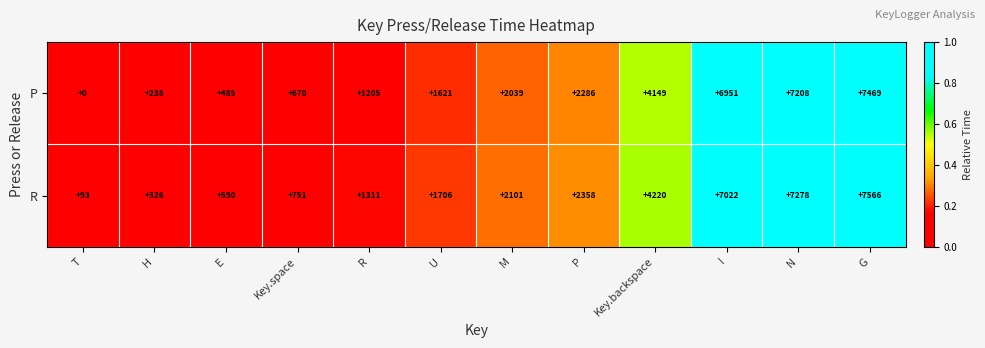

Which category has the lowest value across all series?

T